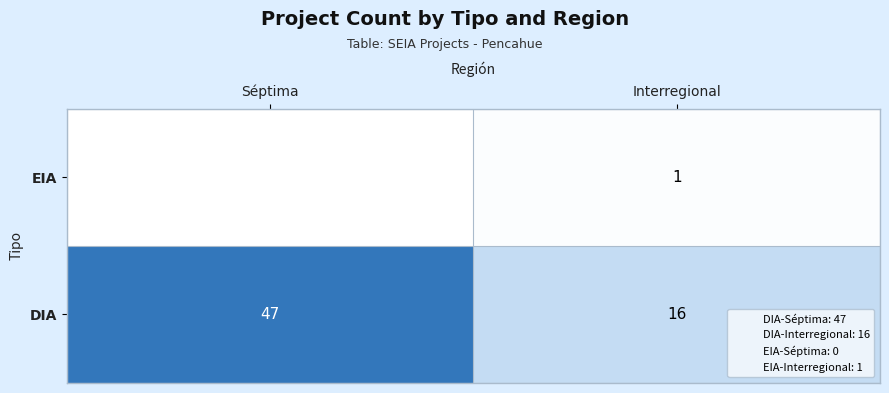

Where is DIA nearest to the value 31?

Interregional